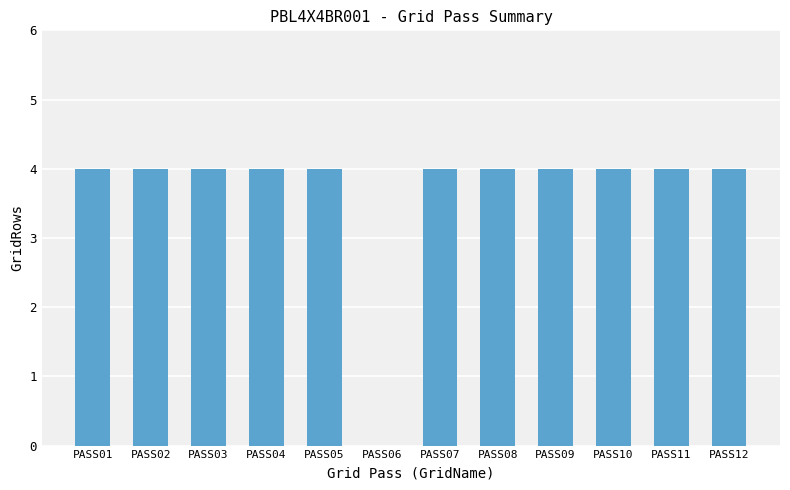

Approximately how many times larger is the value at PASS03 compared to PASS07?

1.0